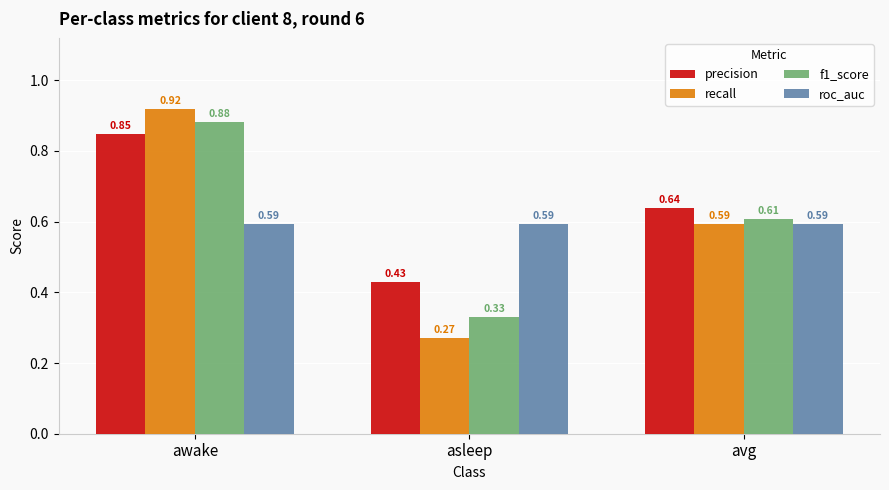

What is the sum of the precision values at awake and avg?

1.5